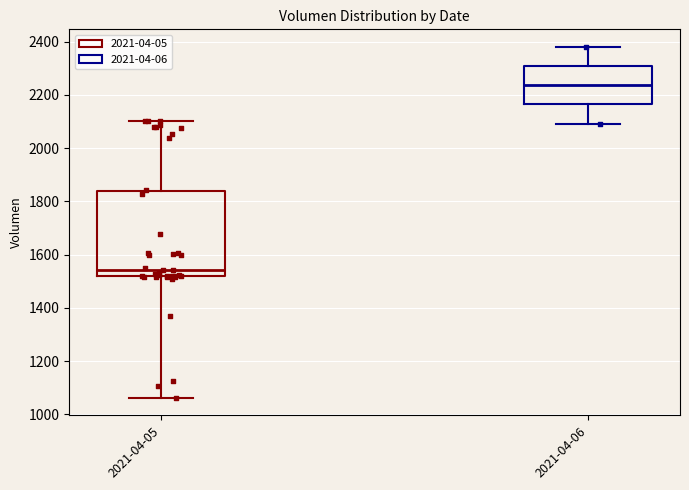

Where does the median line of the box for 2021-04-05 sit on the y-axis? The values are not printed on the chart, so give them approximately, as read against the axis.

1540